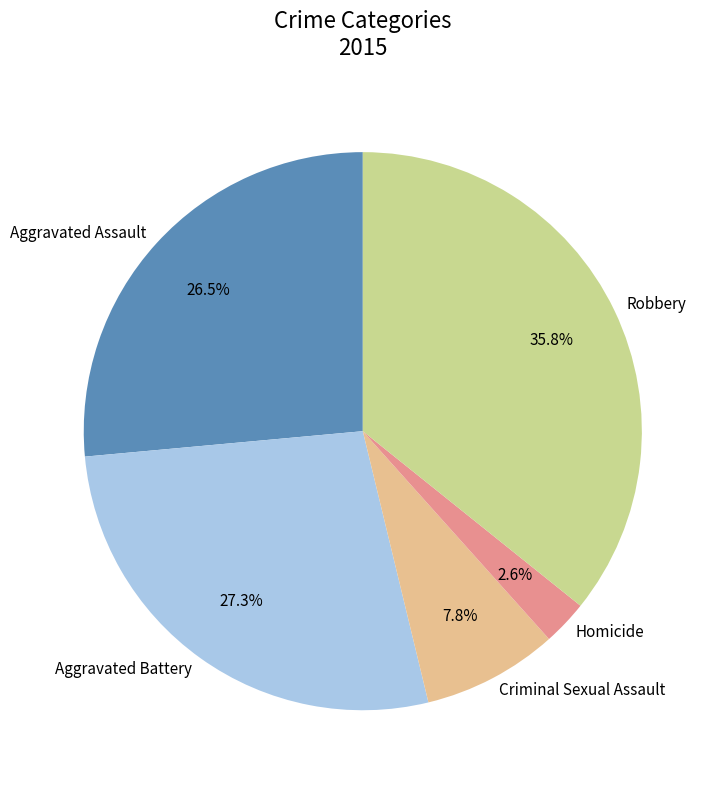

How much of the chart is everything except Aggravated Assault?

73.5%